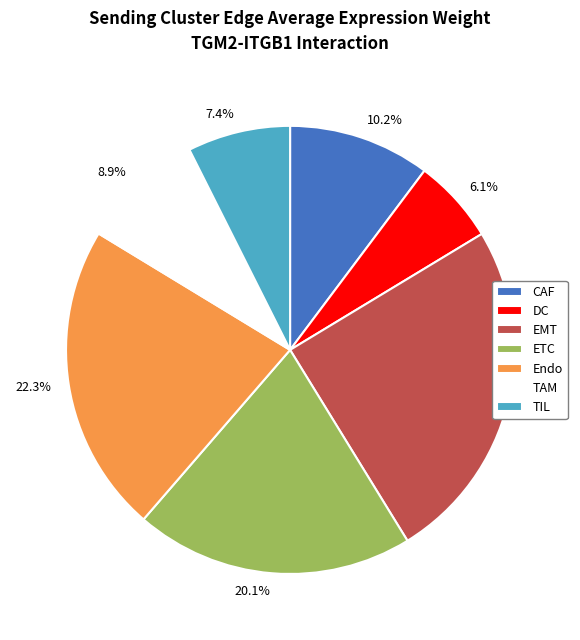

Do DC and TIL together represent more than half of the pie?

No